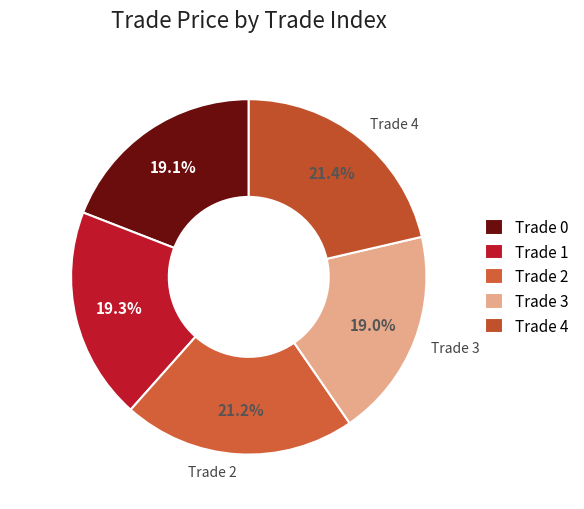

What is the ratio of the value at Trade 0 to the value at Trade 3?

1.0